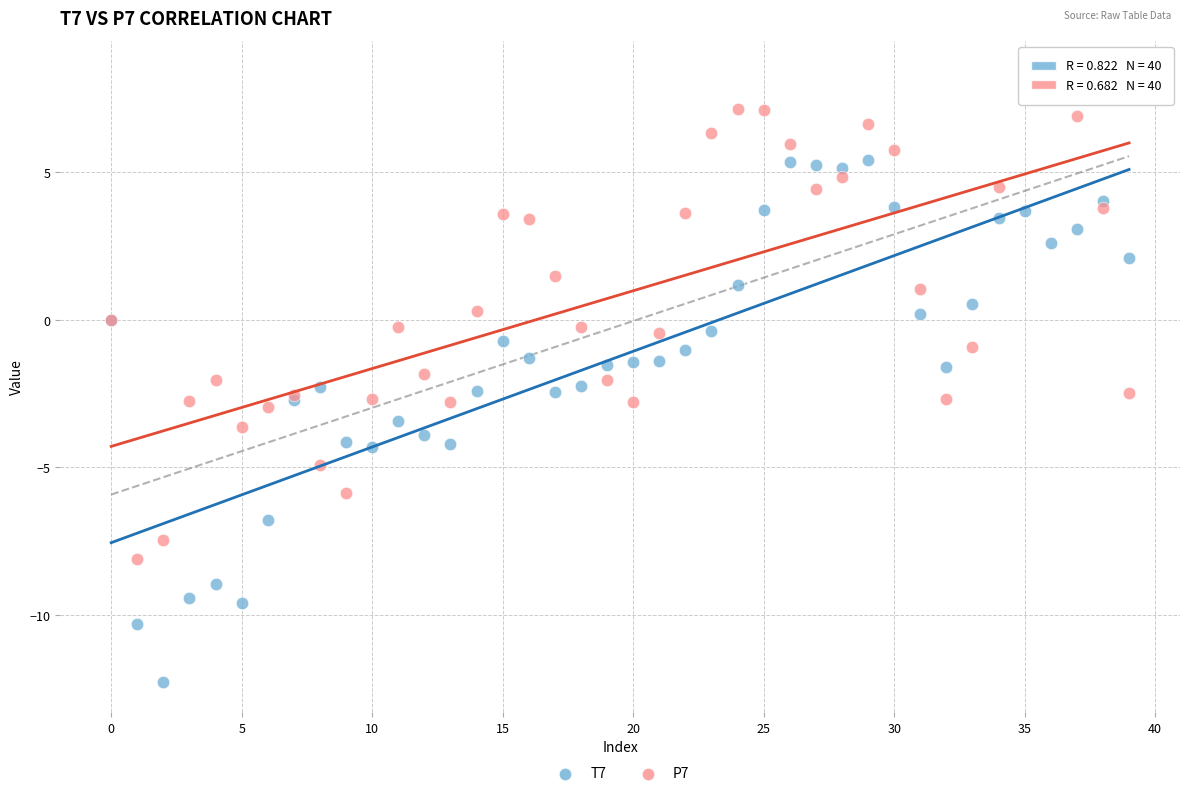

Which series reaches the minimum Y coordinate?

T7